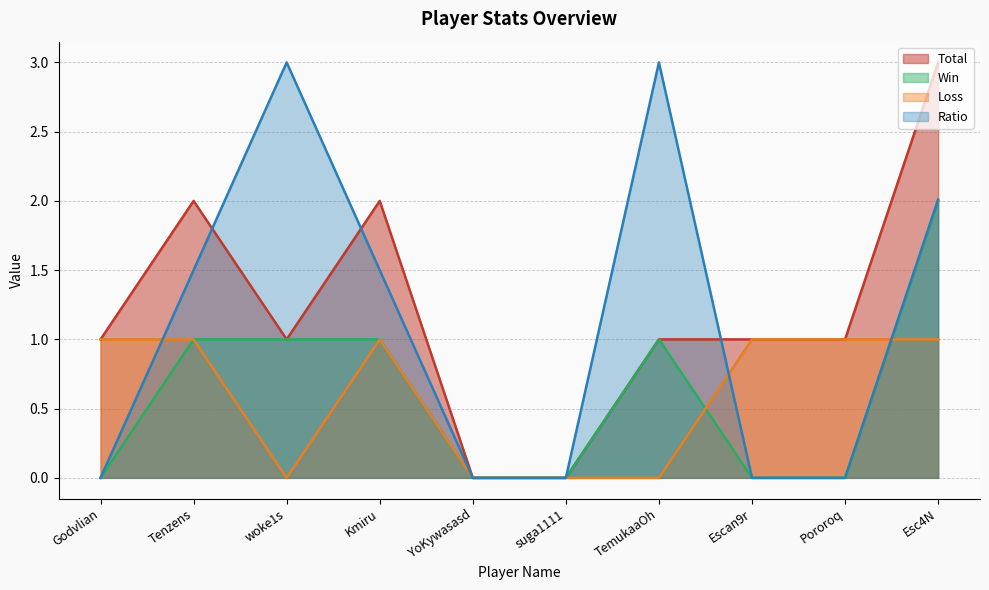

What value does the Ratio series have at Kmiru?

1.5